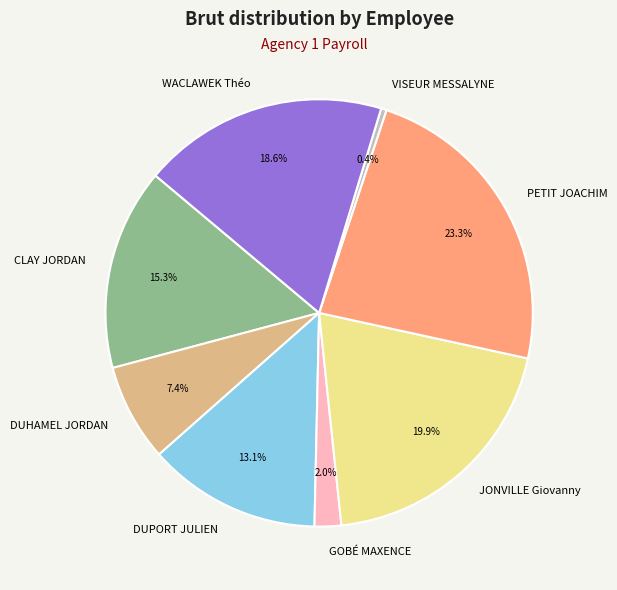

What is the ratio of the value at DUHAMEL JORDAN to the value at CLAY JORDAN?

0.5